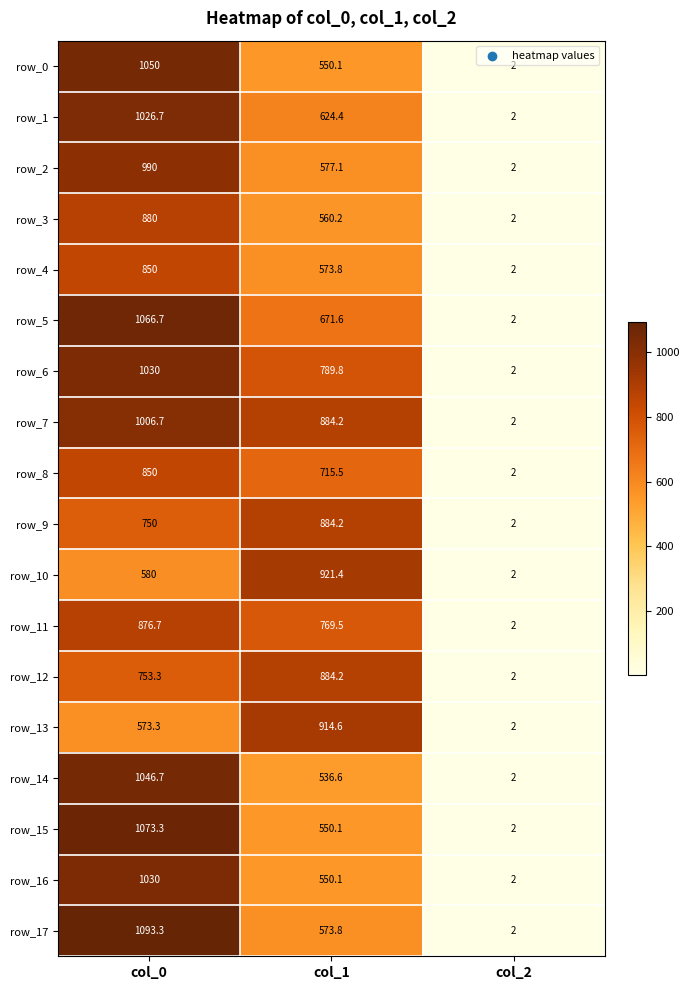

Reading left to right, list all the values displayed in this chart.

row_0: 1050.0	550.1	2.0
row_1: 1026.7	624.4	2.0
row_2: 990.0	577.1	2.0
row_3: 880.0	560.2	2.0
row_4: 850.0	573.8	2.0
row_5: 1066.7	671.6	2.0
row_6: 1030.0	789.8	2.0
row_7: 1006.7	884.2	2.0
row_8: 850.0	715.5	2.0
row_9: 750.0	884.2	2.0
row_10: 580.0	921.4	2.0
row_11: 876.7	769.5	2.0
row_12: 753.3	884.2	2.0
row_13: 573.3	914.6	2.0
row_14: 1046.7	536.6	2.0
row_15: 1073.3	550.1	2.0
row_16: 1030.0	550.1	2.0
row_17: 1093.3	573.8	2.0